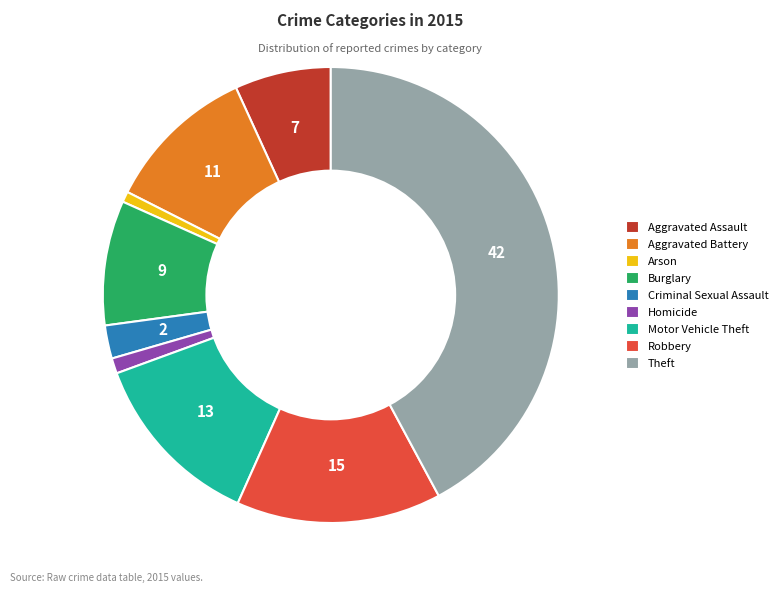

True or false: Burglary accounts for 9% of the total.

True